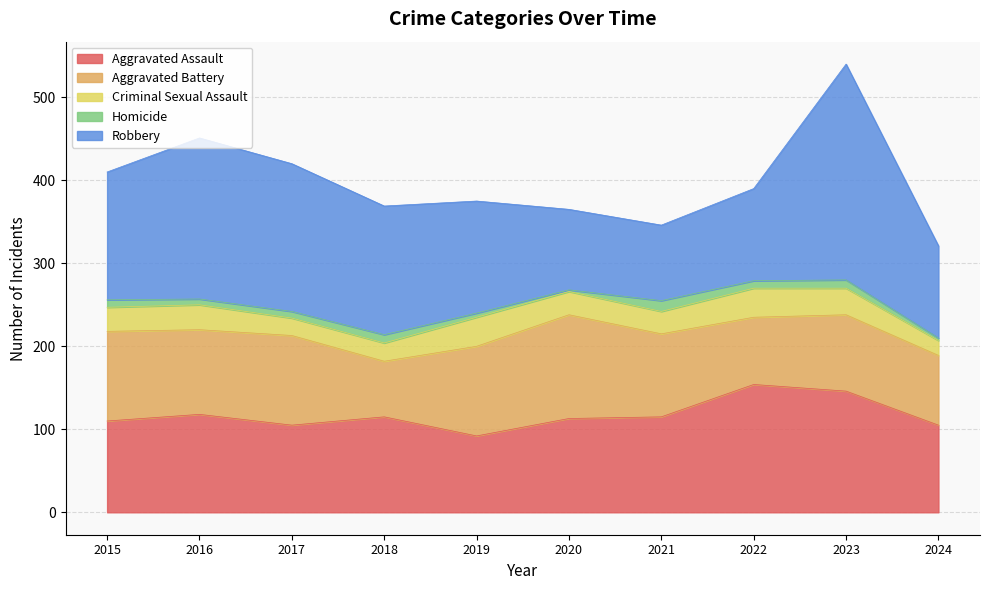

True or false: Homicide and Aggravated Assault intersect in this chart.

False